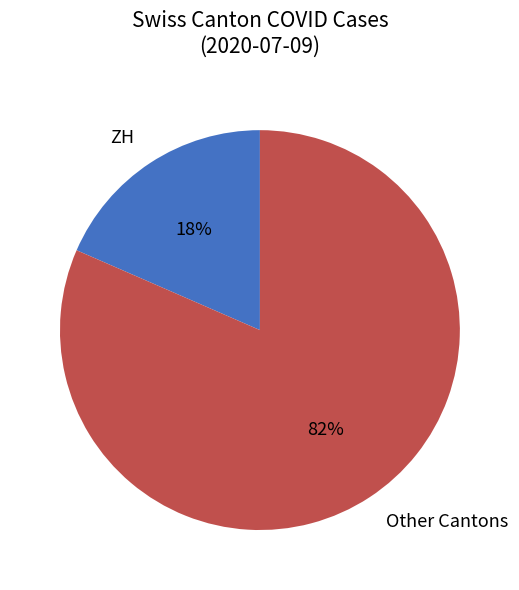

Which has a higher value, Other Cantons or ZH?

Other Cantons